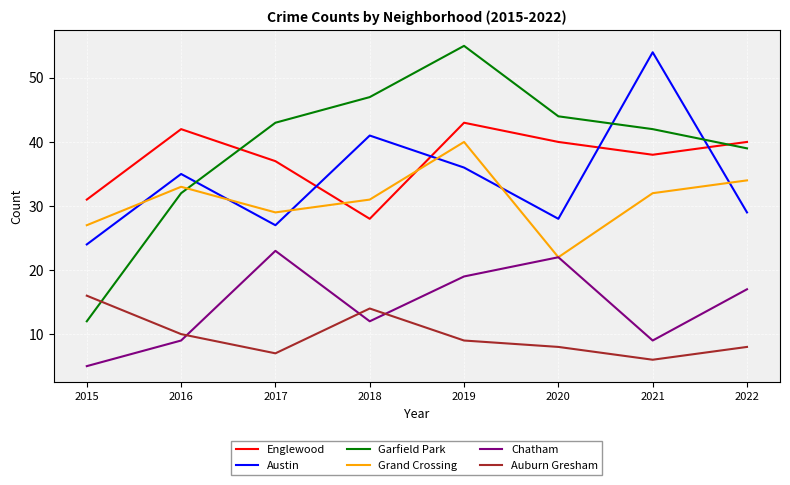

How many lines are shown in the chart?

6